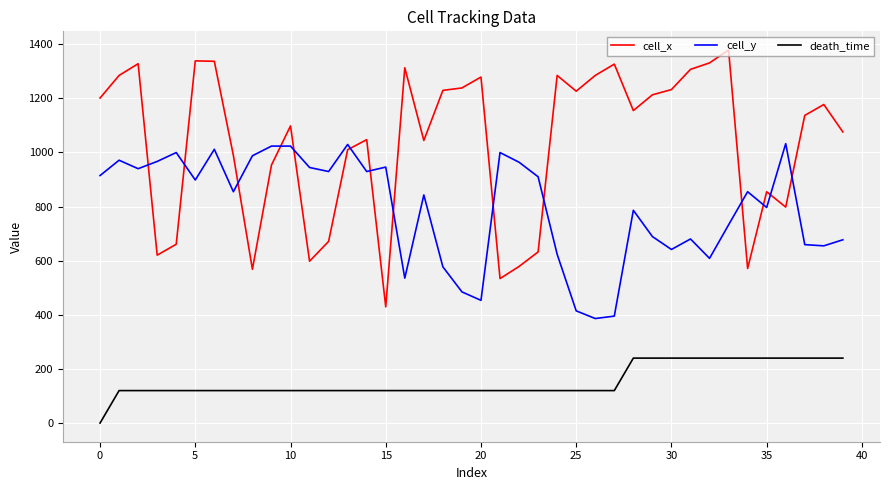

What is the average value of the cell_y series?

794.2